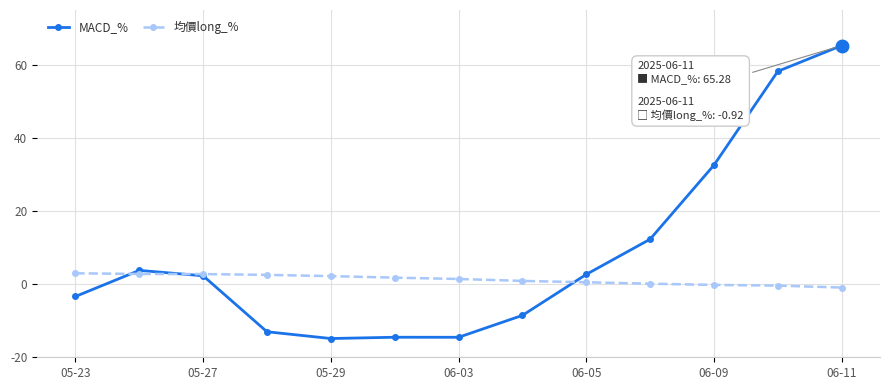

After their last crossing, which series has the higher values: 均價long_% or MACD_%?

MACD_%